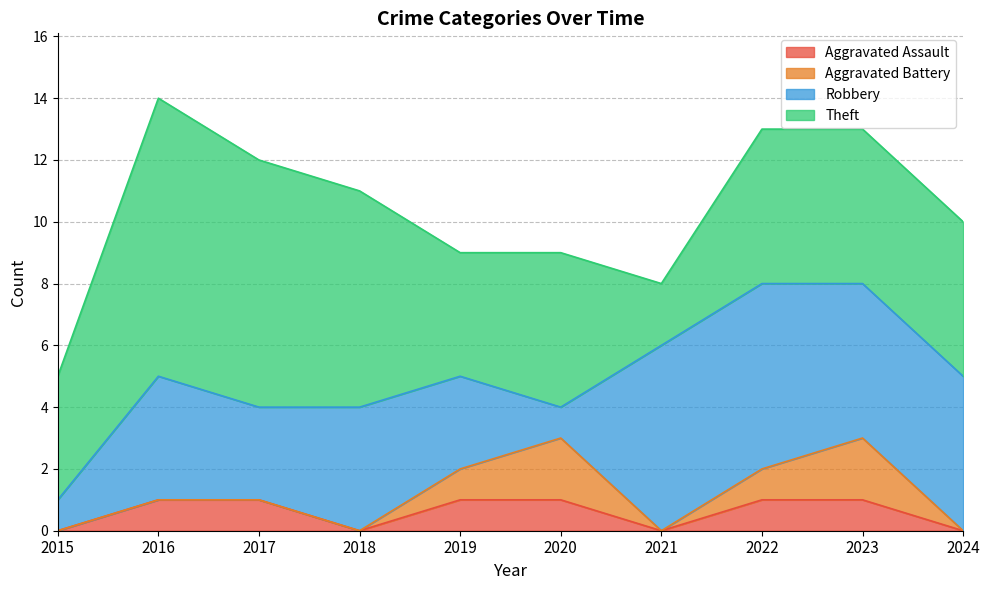

Is it true that Theft equals 1 at 2019?

False